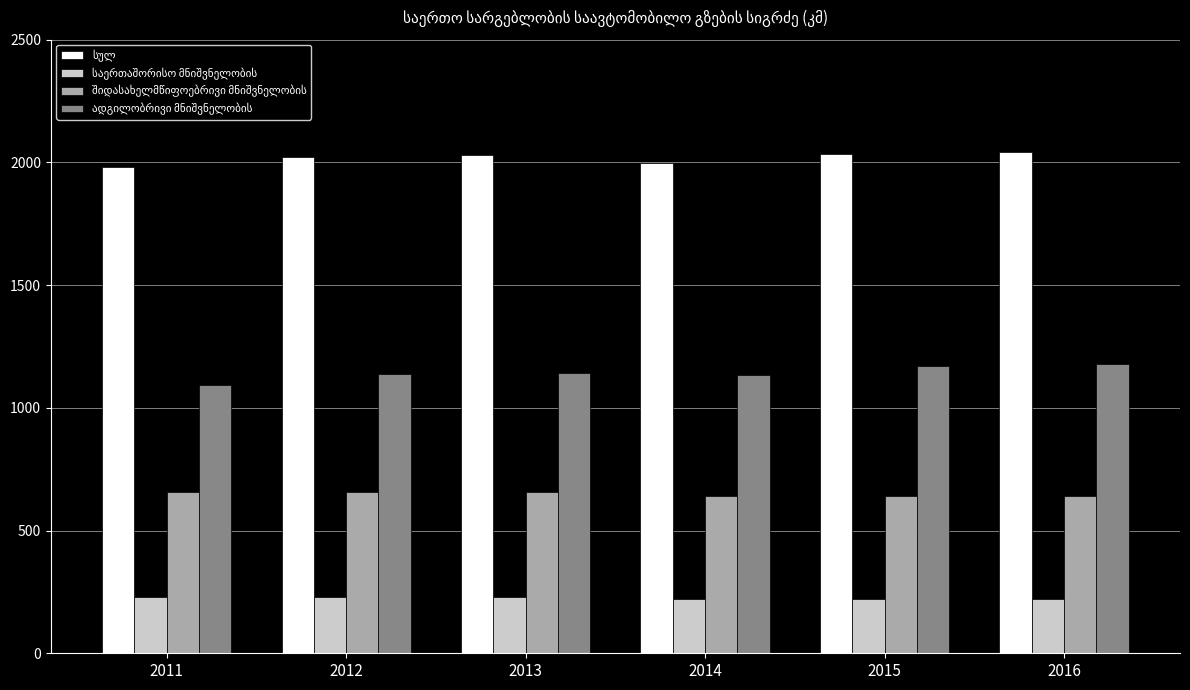

What is the greatest value displayed?

2042.4